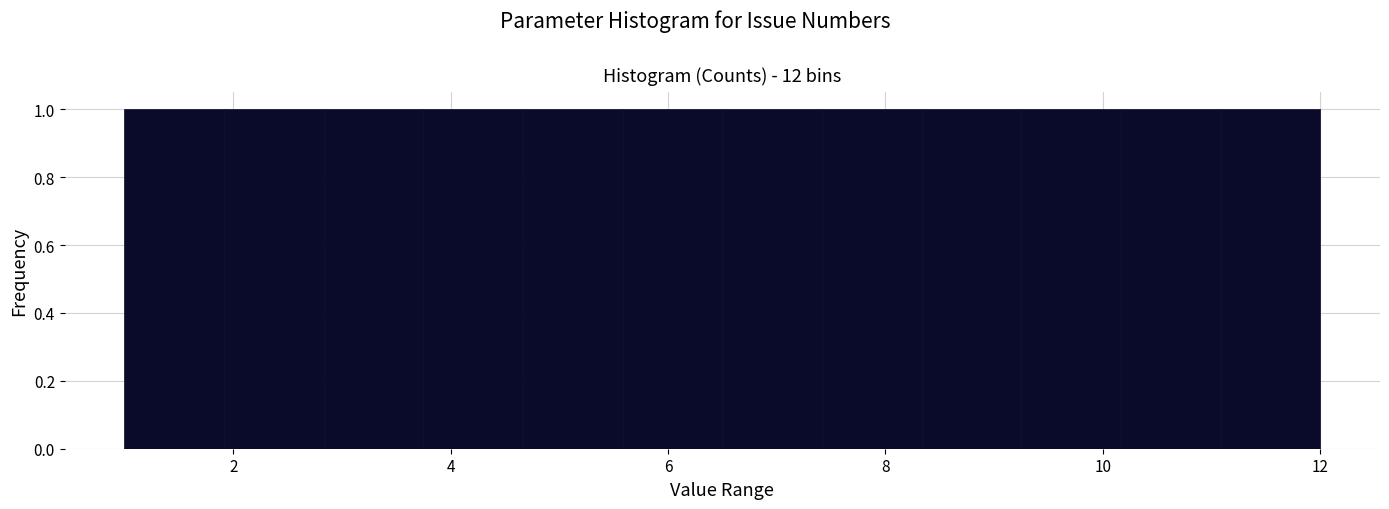

Reading left to right, list every bar in this chart as the range it spans on the x-axis followed by its height. Neither the bar edges nor the heights are printed on the chart, so give them approximately, as read against the axes.

1.0 to 2.0: 1
2.0 to 2.8: 1
2.8 to 3.8: 1
3.8 to 4.6: 1
4.6 to 5.6: 1
5.6 to 6.6: 1
6.6 to 7.4: 1
7.4 to 8.4: 1
8.4 to 9.2: 1
9.2 to 10.2: 1
10.2 to 11.0: 1
11.0 to 12.0: 1